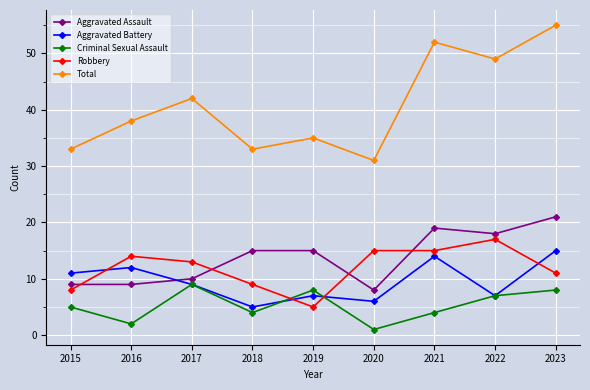

How many series are shown in this chart?

5